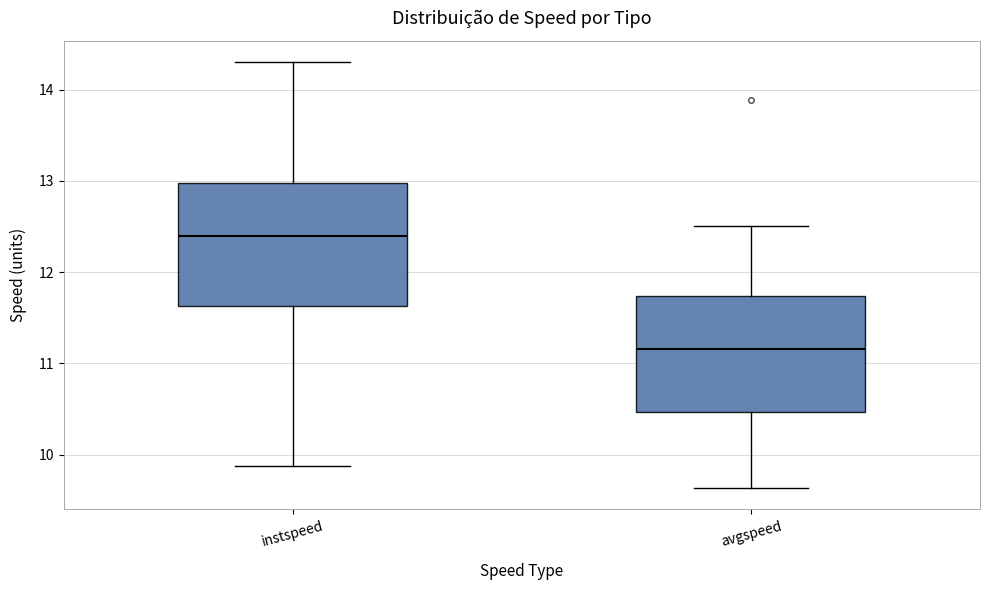

Where is the lower edge of the box for avgspeed on the y-axis? The values are not printed on the chart, so give them approximately, as read against the axis.

10.5